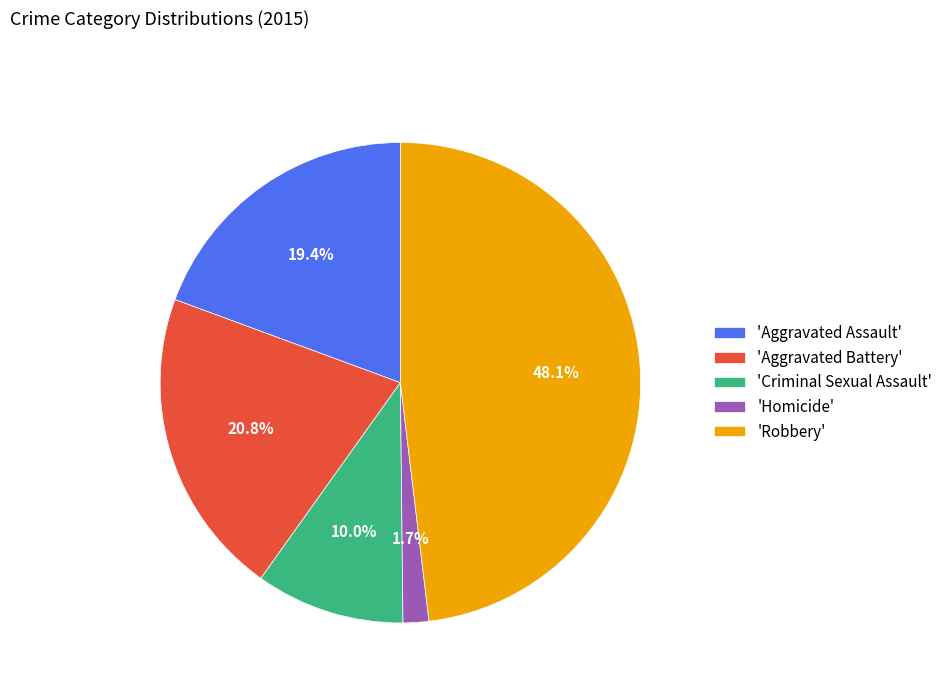

Rank the categories by value from highest to lowest.

'Robbery', 'Aggravated Battery', 'Aggravated Assault', 'Criminal Sexual Assault', 'Homicide'